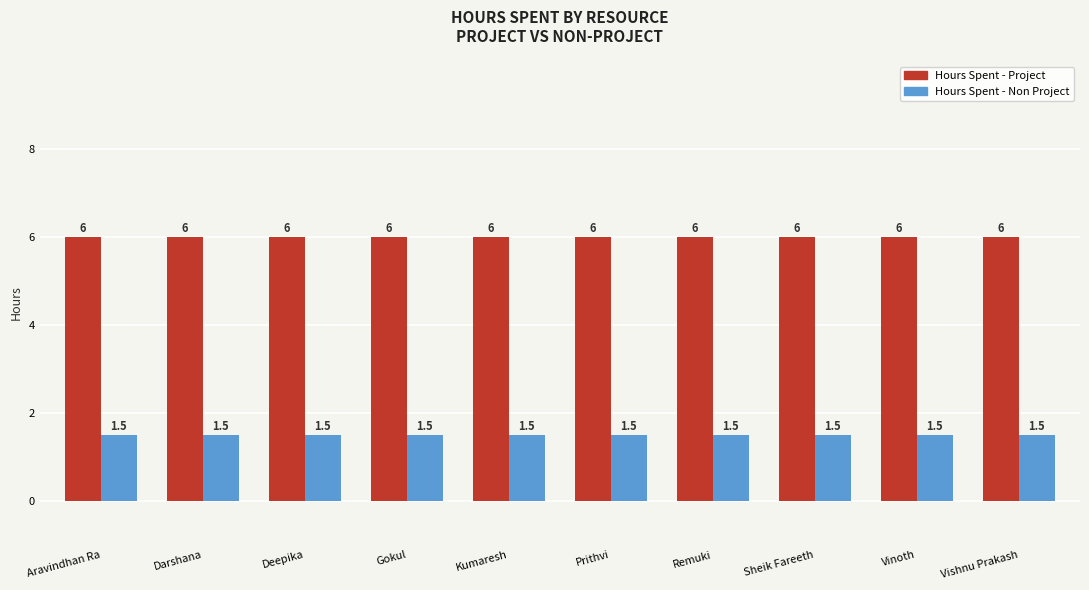

Rank the series at Aravindhan Ra from highest to lowest value.

Hours Spent - Project, Hours Spent - Non Project